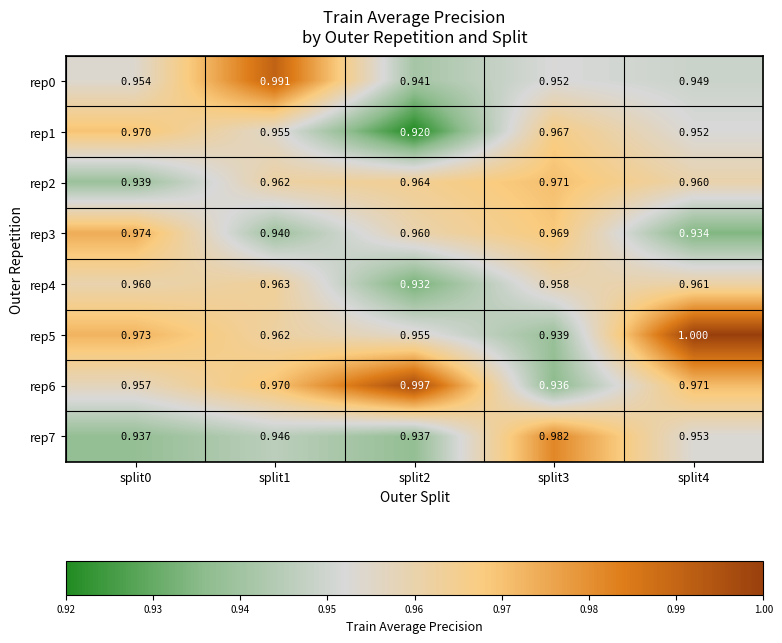

What is the total value across all series at split0?

7.7